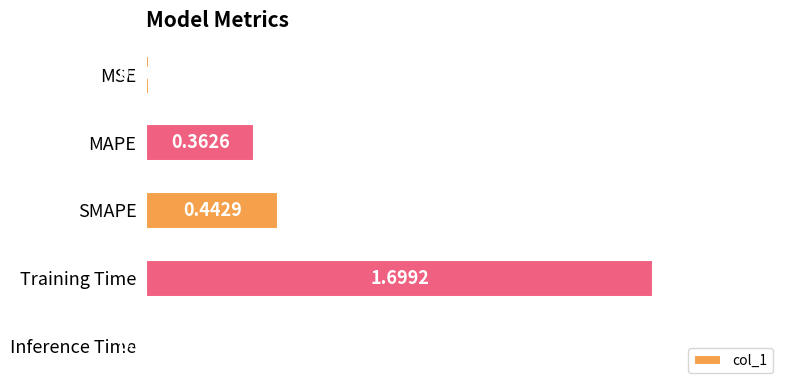

At which label is the value closest to 0?

Inference Time